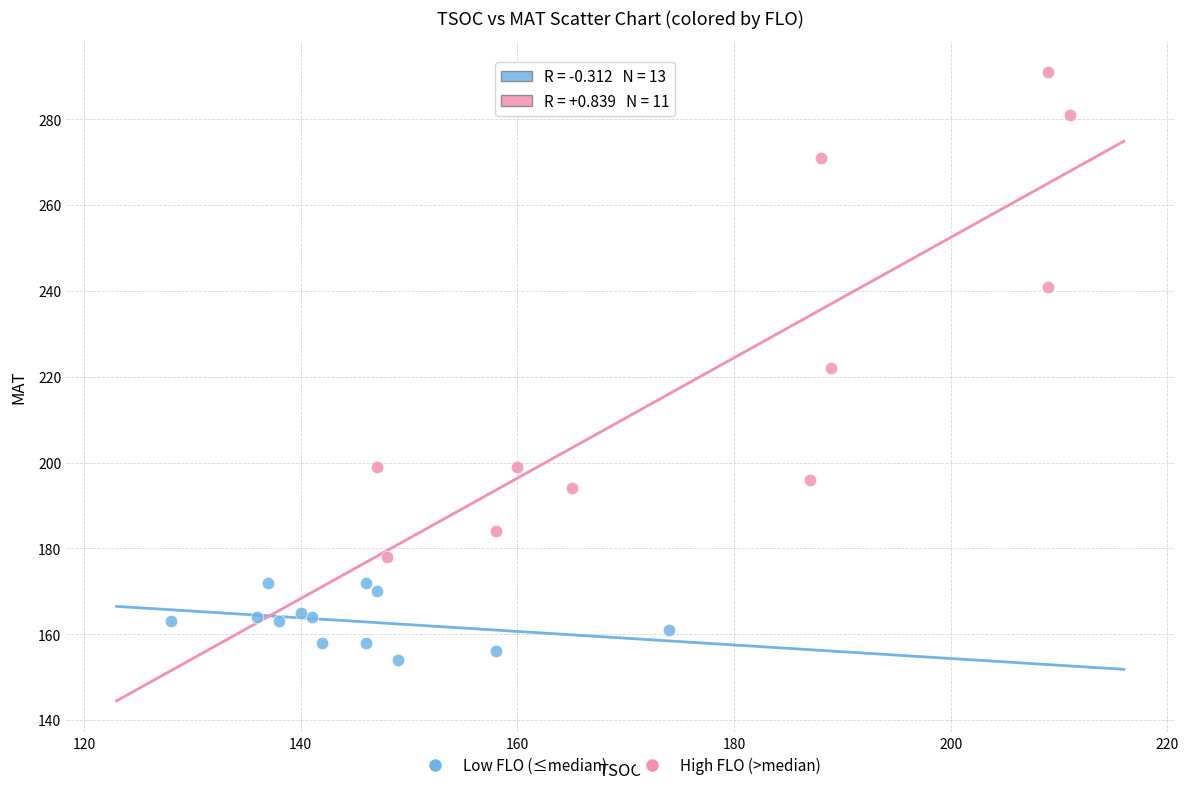

Which series contains the highest Y value?

High FLO (>median)